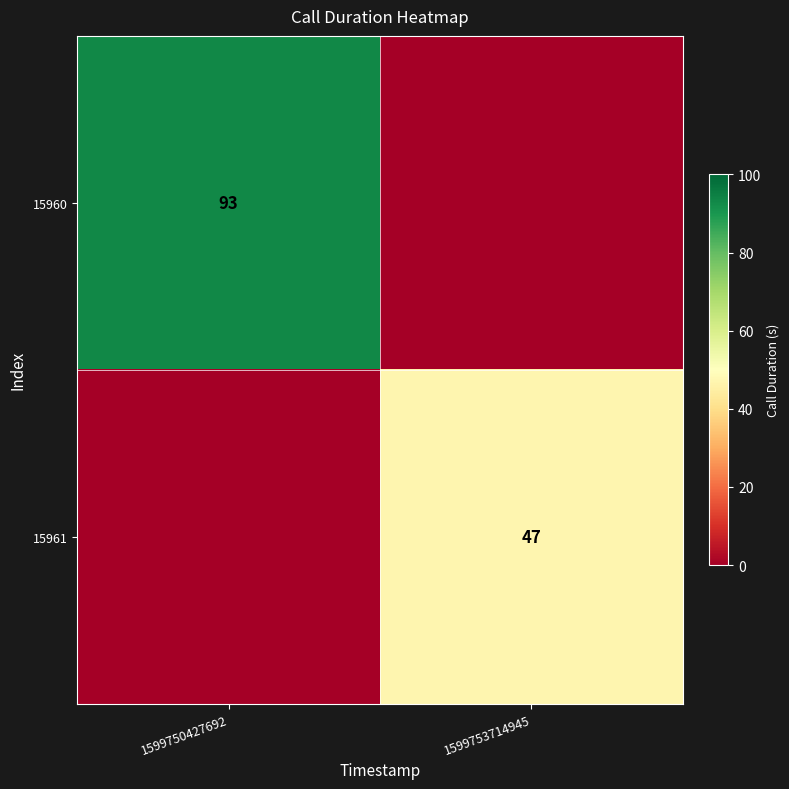

Is it true that 15960 equals 160 at 1599750427692?

False